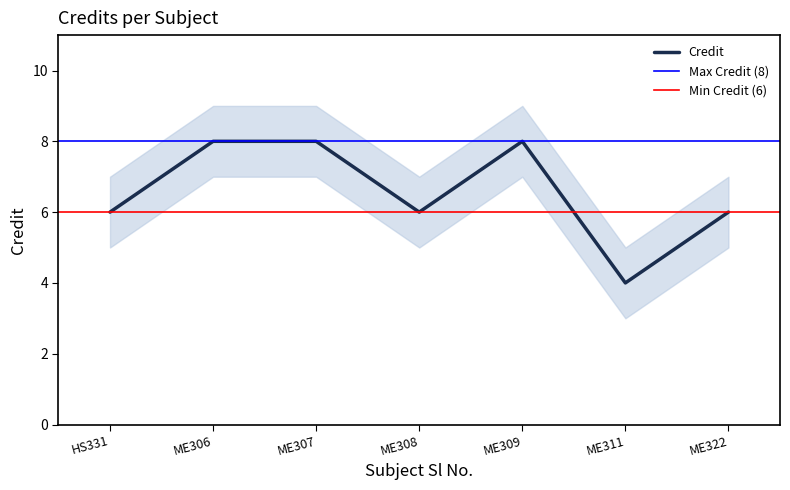

What is the average value?

7